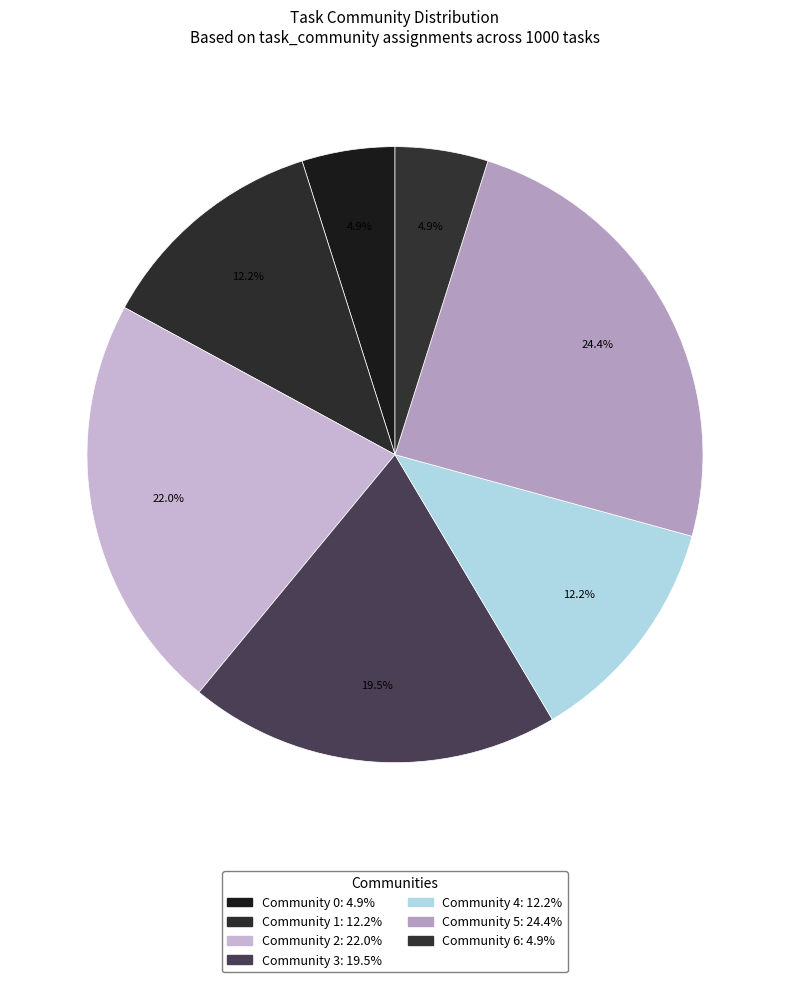

To the nearest percent, what portion does Community 0 represent?

5%